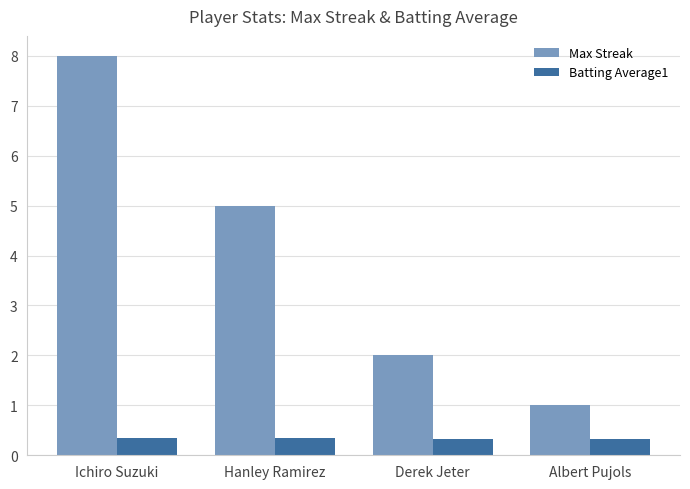

True or false: Max Streak has a value of 5.0 at Hanley Ramirez.

True